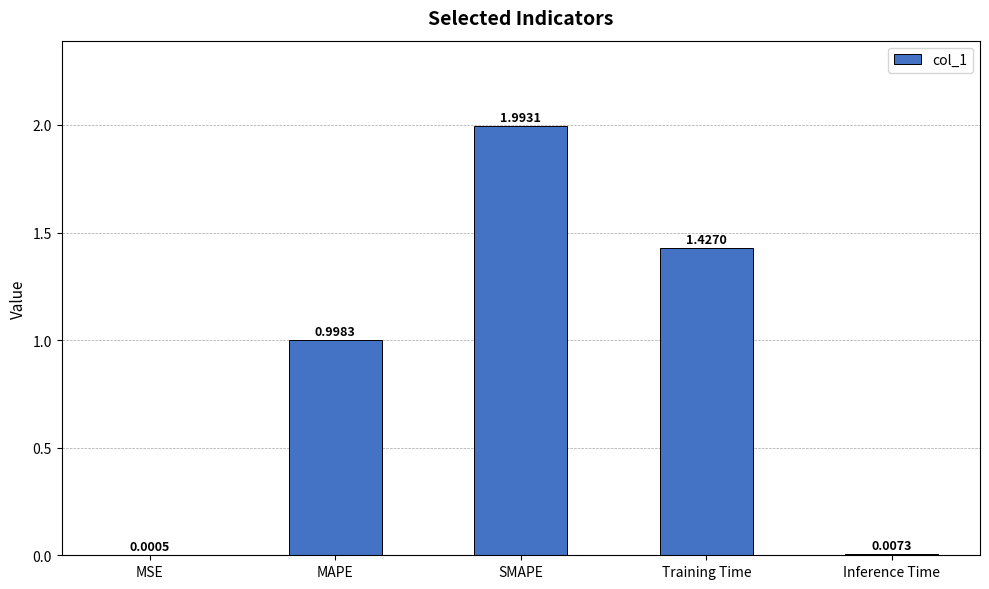

What is the greatest value displayed?

2.0